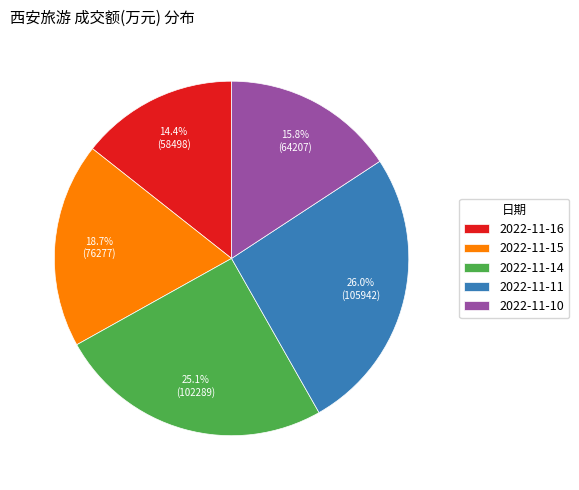

To the nearest percent, what is the average slice percentage?

20%